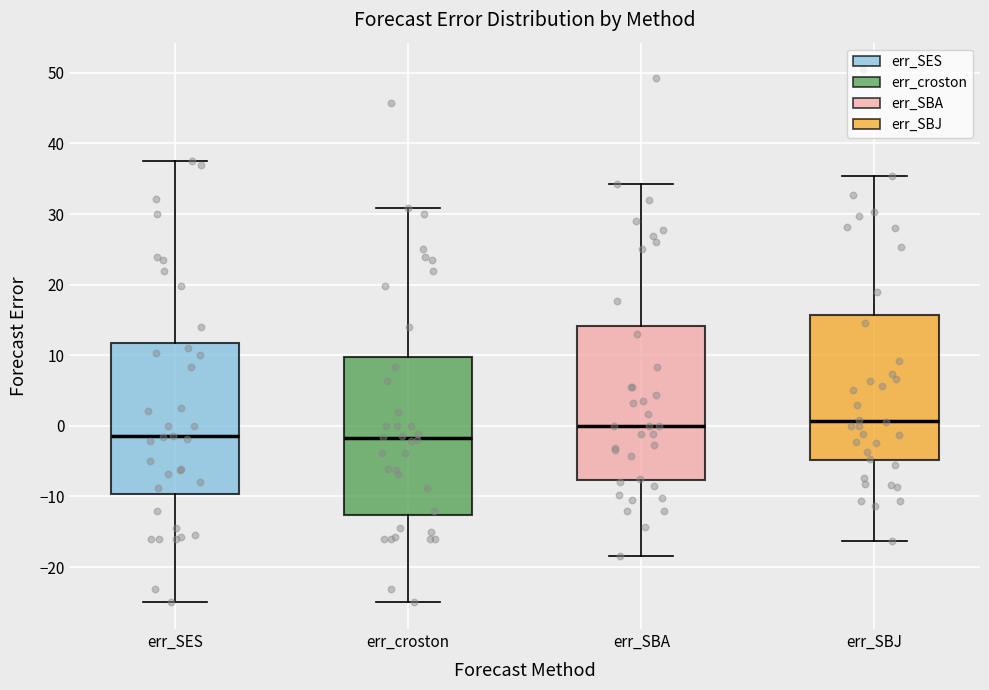

Where does the upper whisker of the box for err_SBA end on the y-axis? The values are not printed on the chart, so give them approximately, as read against the axis.

34